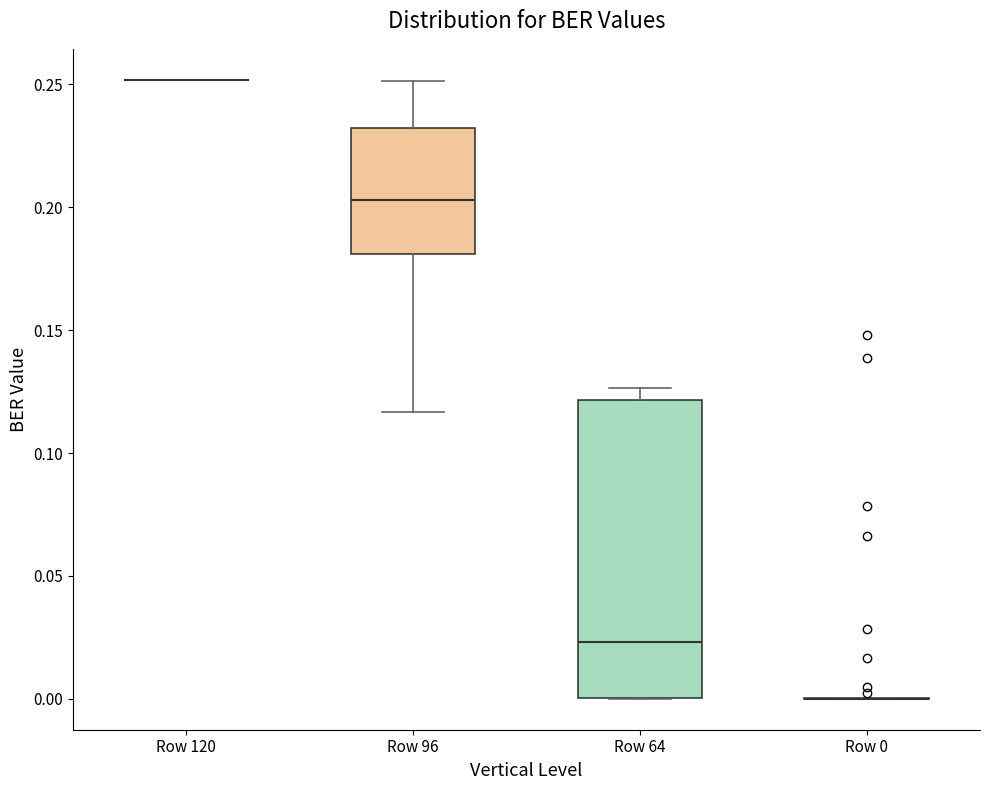

Which box is the tallest, from its lower edge to its upper edge?

Row 64